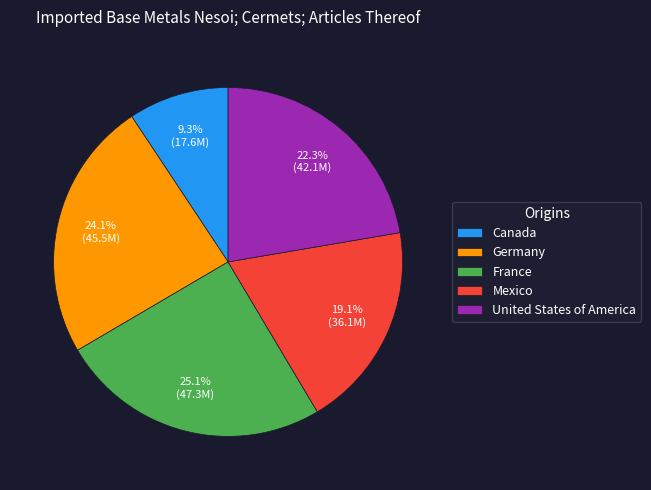

How many slices are in this pie chart?

5